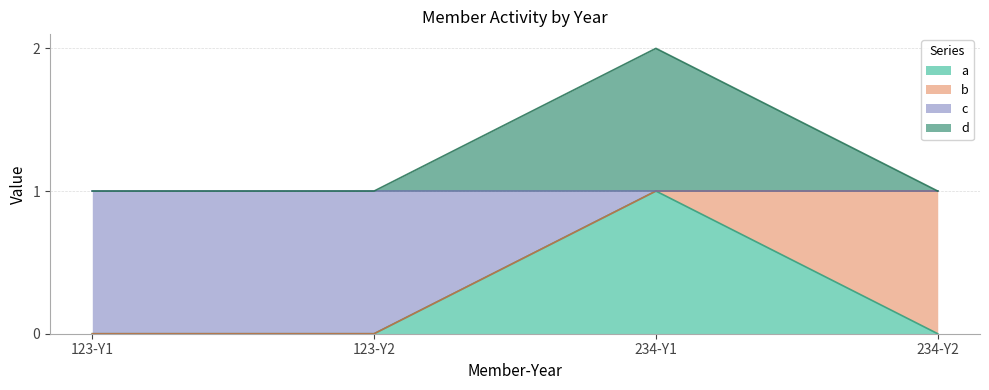

What is the difference between the a values at 234-Y1 and 234-Y2?

1